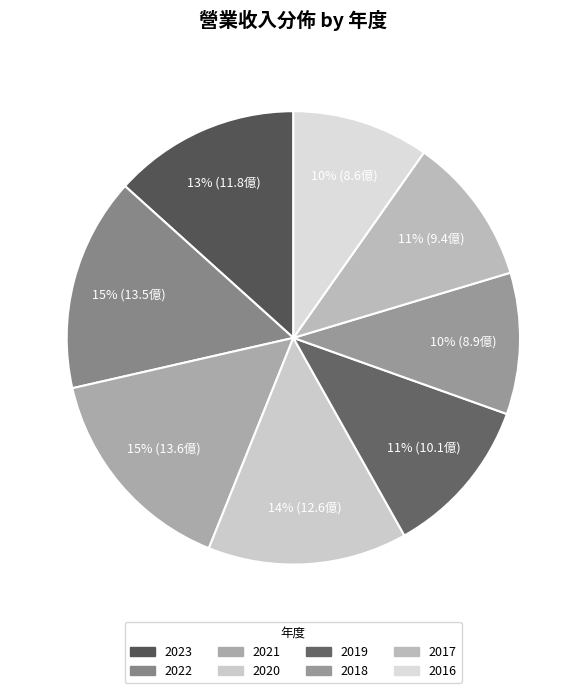

To the nearest percent, what is the average slice percentage?

13%